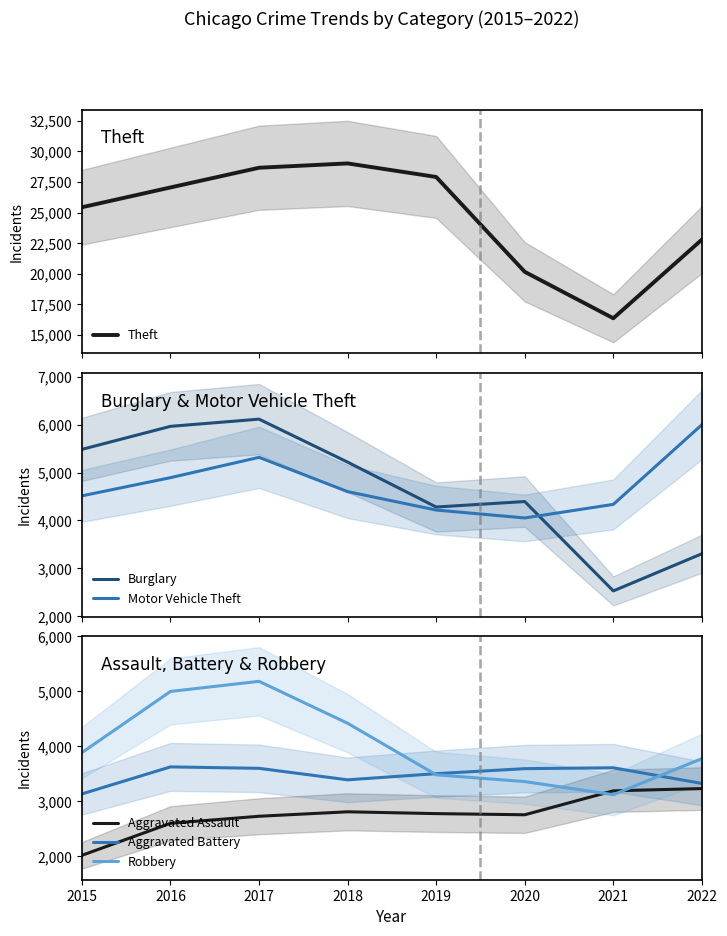

At which label is Robbery closest to 4149?

2015